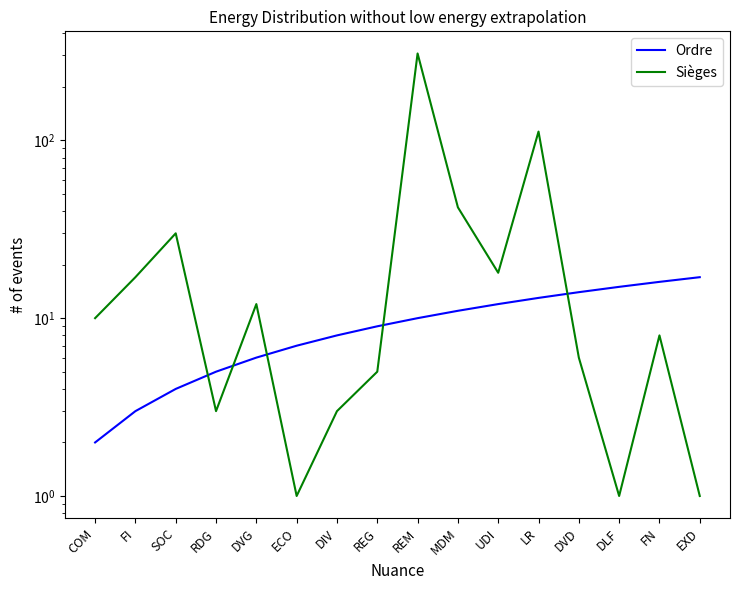

At which category is the sum across all series the highest?

REM